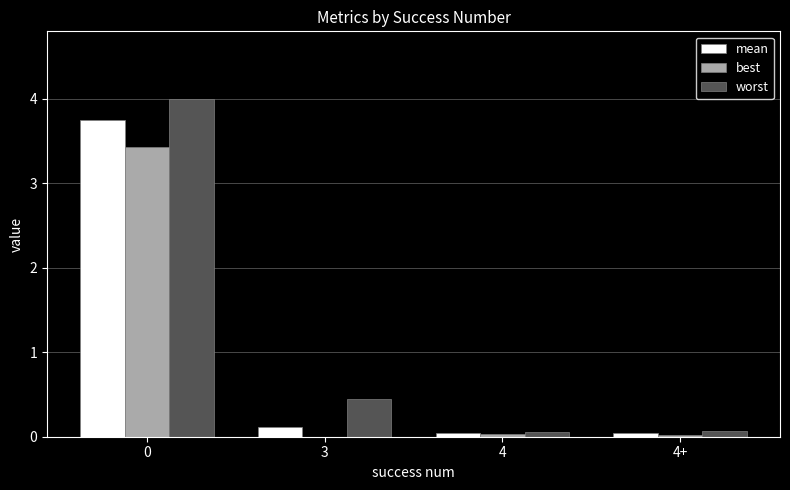

Are the bars horizontal?

No